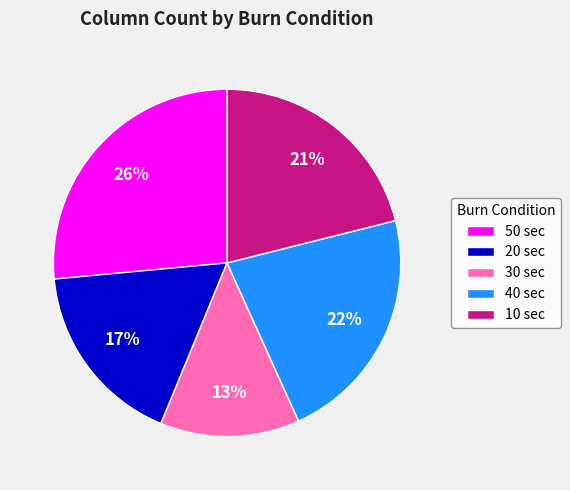

To the nearest percent, what percentage of the pie is 50 sec?

26%